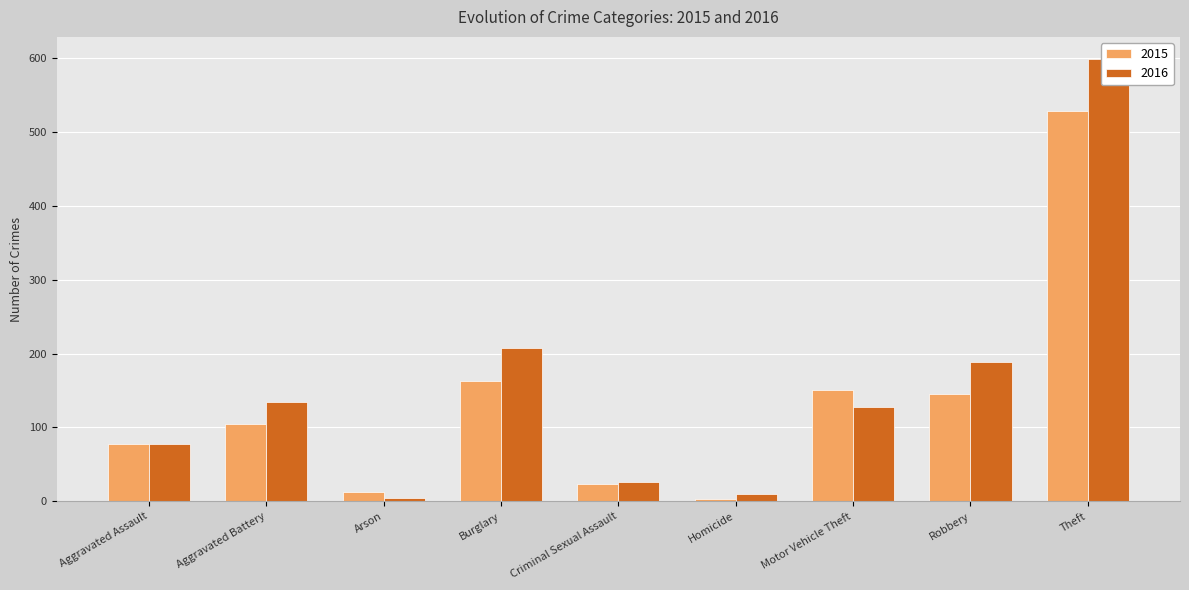

List the labels in order of 2016 value, smallest first.

Arson, Homicide, Criminal Sexual Assault, Aggravated Assault, Motor Vehicle Theft, Aggravated Battery, Robbery, Burglary, Theft